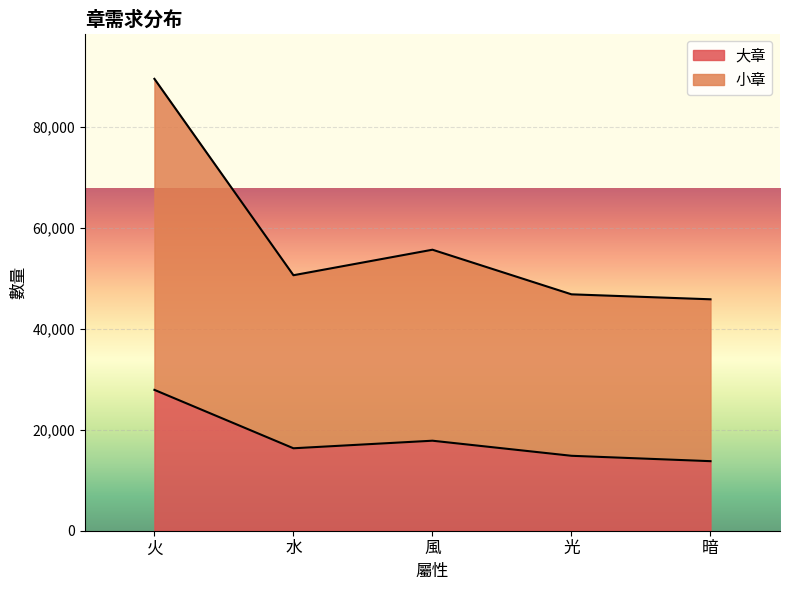

Rank the series by their average value, from highest to lowest.

小章, 大章